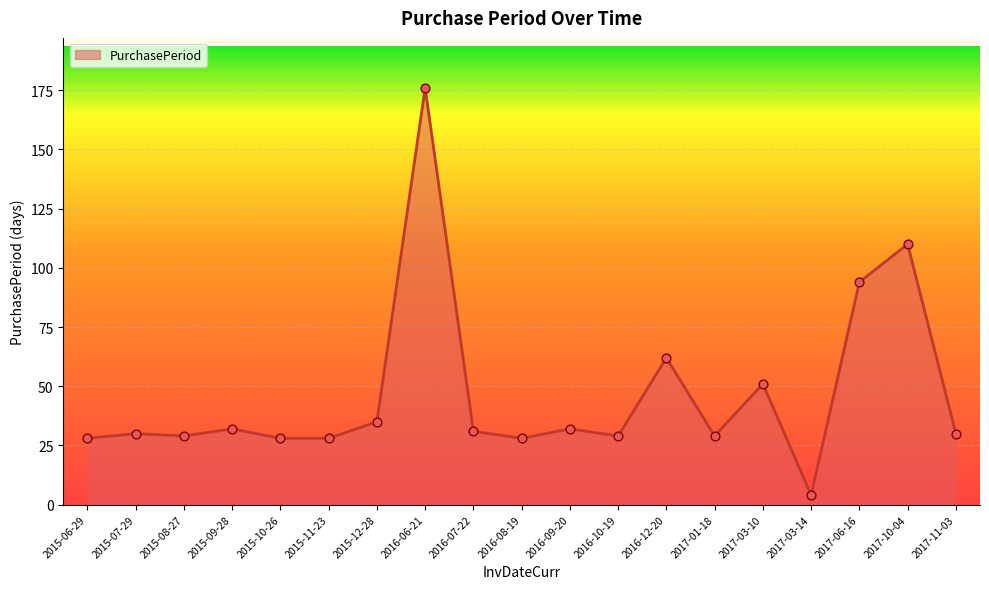

Approximately how many times larger is the value at 2016-10-19 compared to 2015-07-29?

1.0